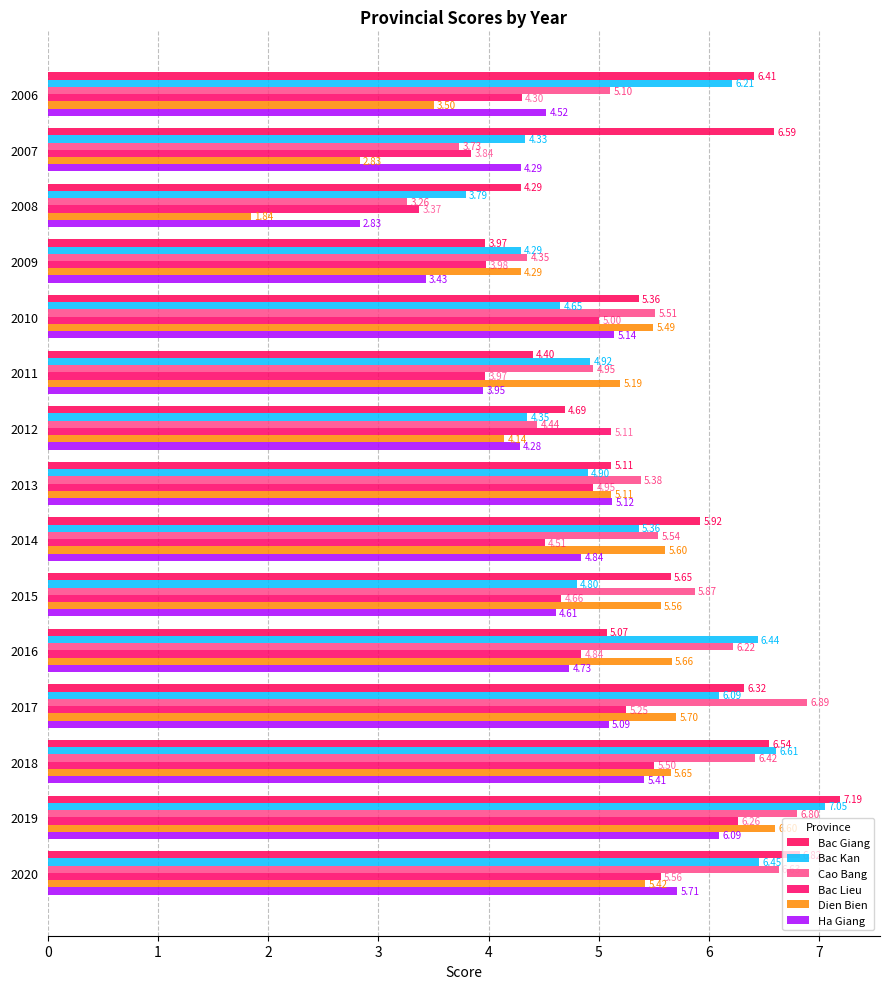

How many data points in Bac Lieu are above 4?

11